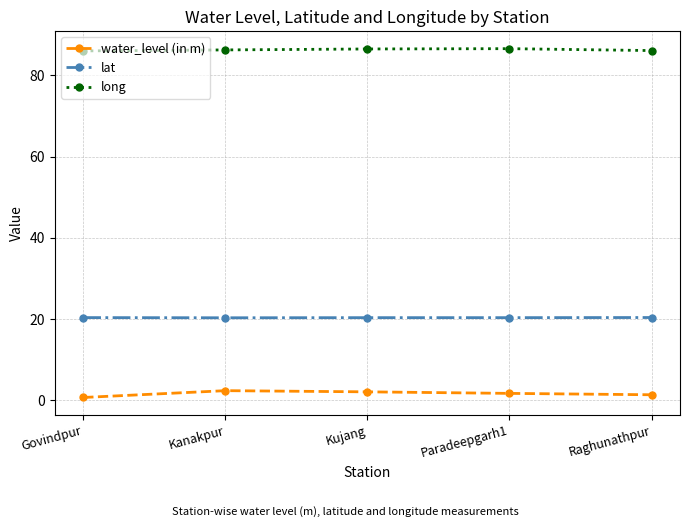

The value of lat at Kanakpur is 32.0. True or false?

False